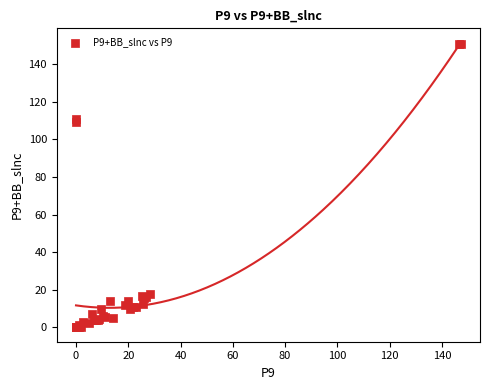

What Y value in the scatter plot is closest to 75?

109.2